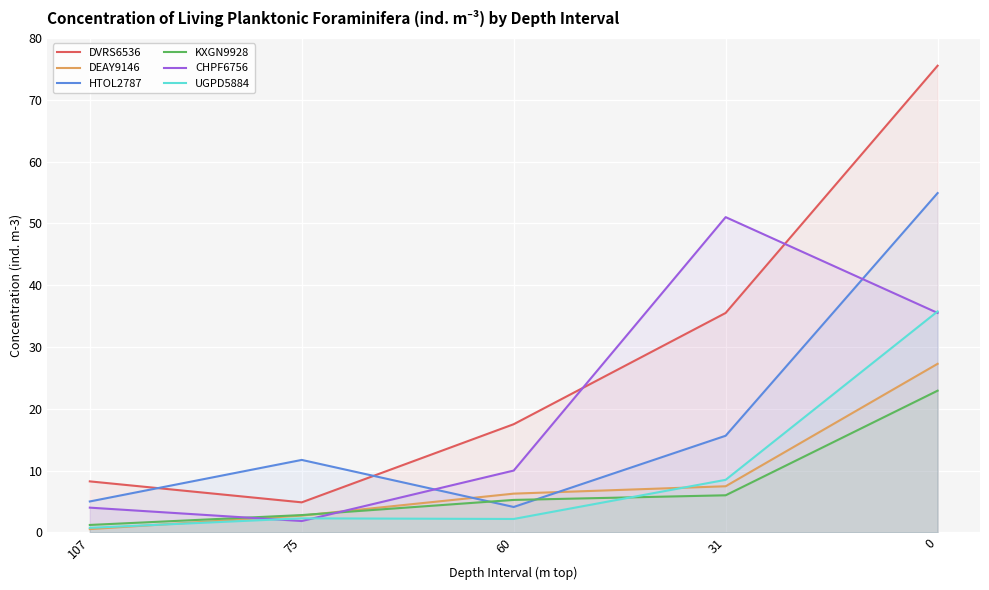

What is the average value of the DVRS6536 series?

28.3